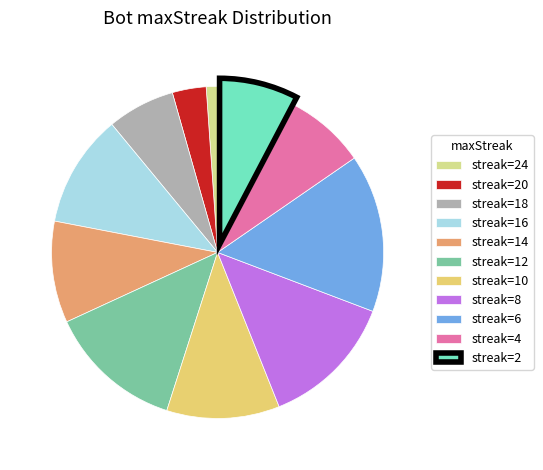

Count the number of slices in the pie.

11